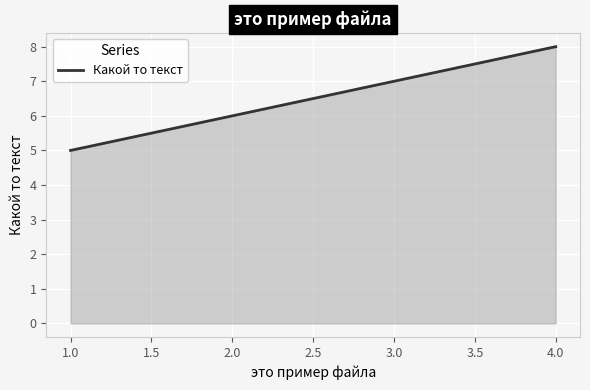

Which has a higher value, 1.0 or 3.0?

3.0